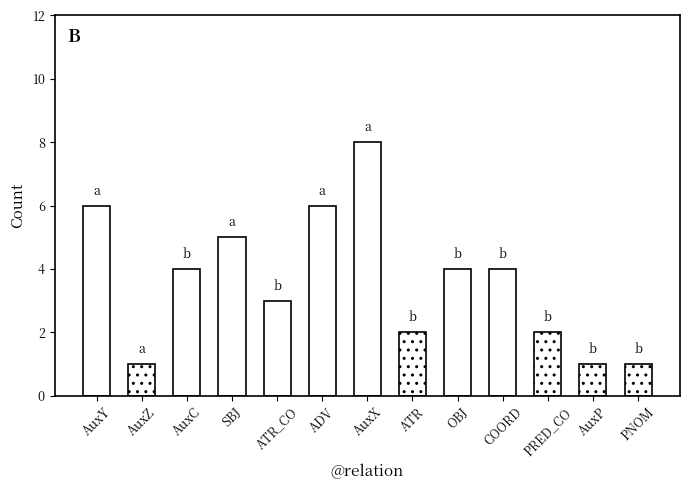

How many bars are there in total?

13